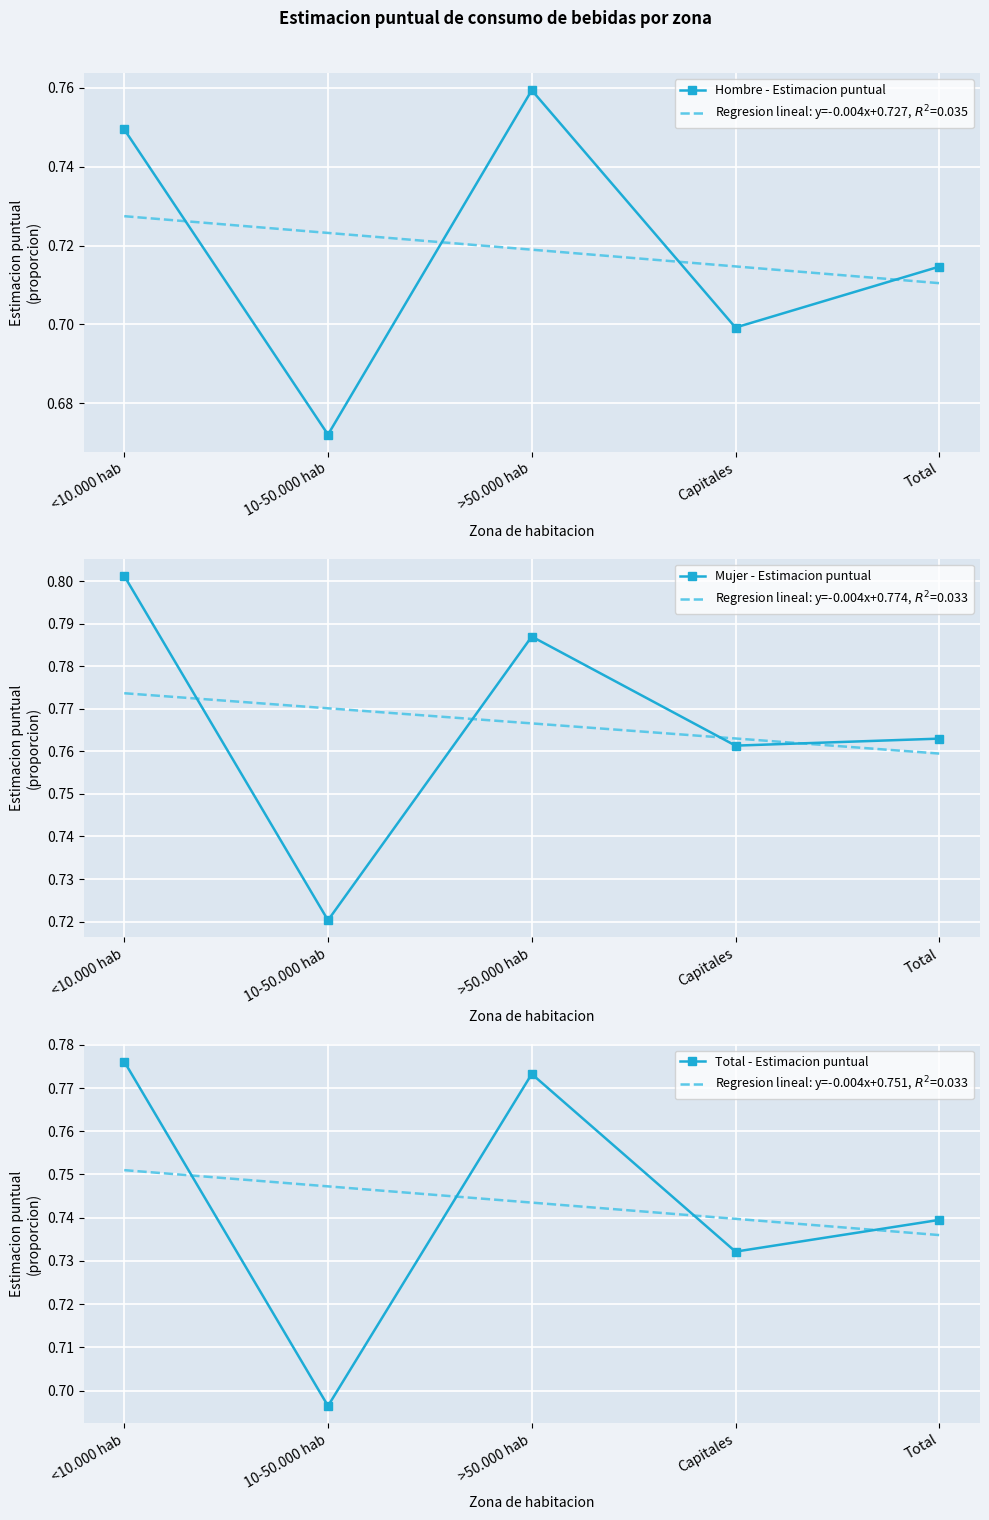

Count the number of data series in this chart.

3